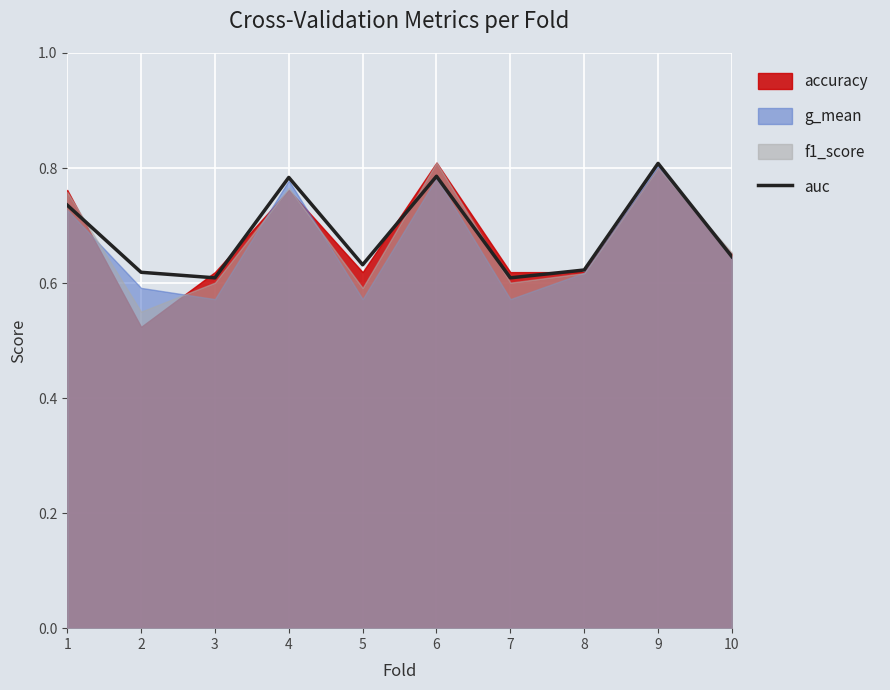

What is the value of the 8th point from the left?

0.6